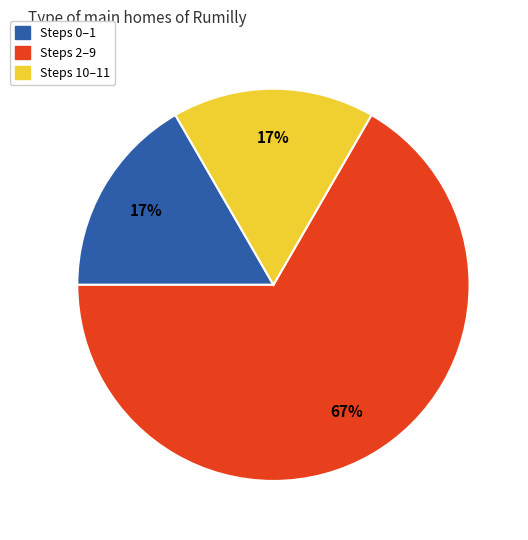

To the nearest percent, what is the difference between the largest and smallest slice percentages?

50%